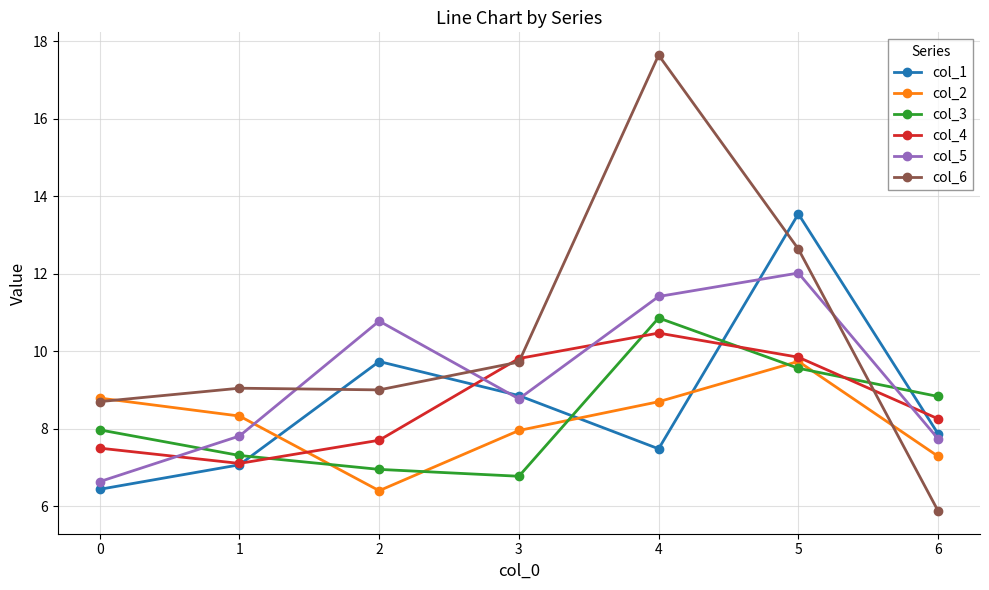

What is the average value of the col_4 series?

8.7